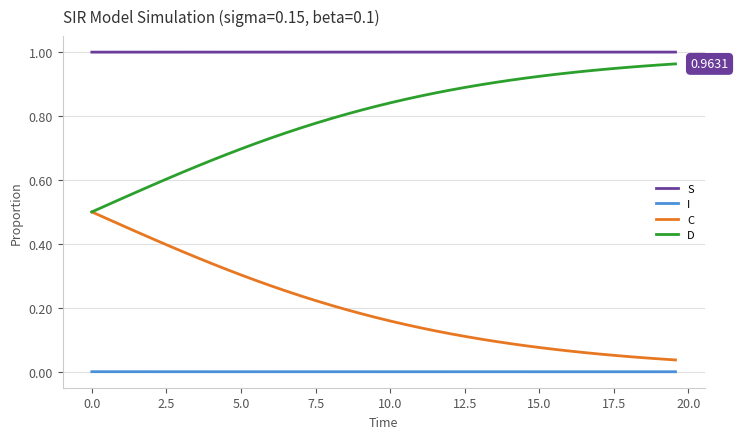

Which series has the largest total across all categories?

S